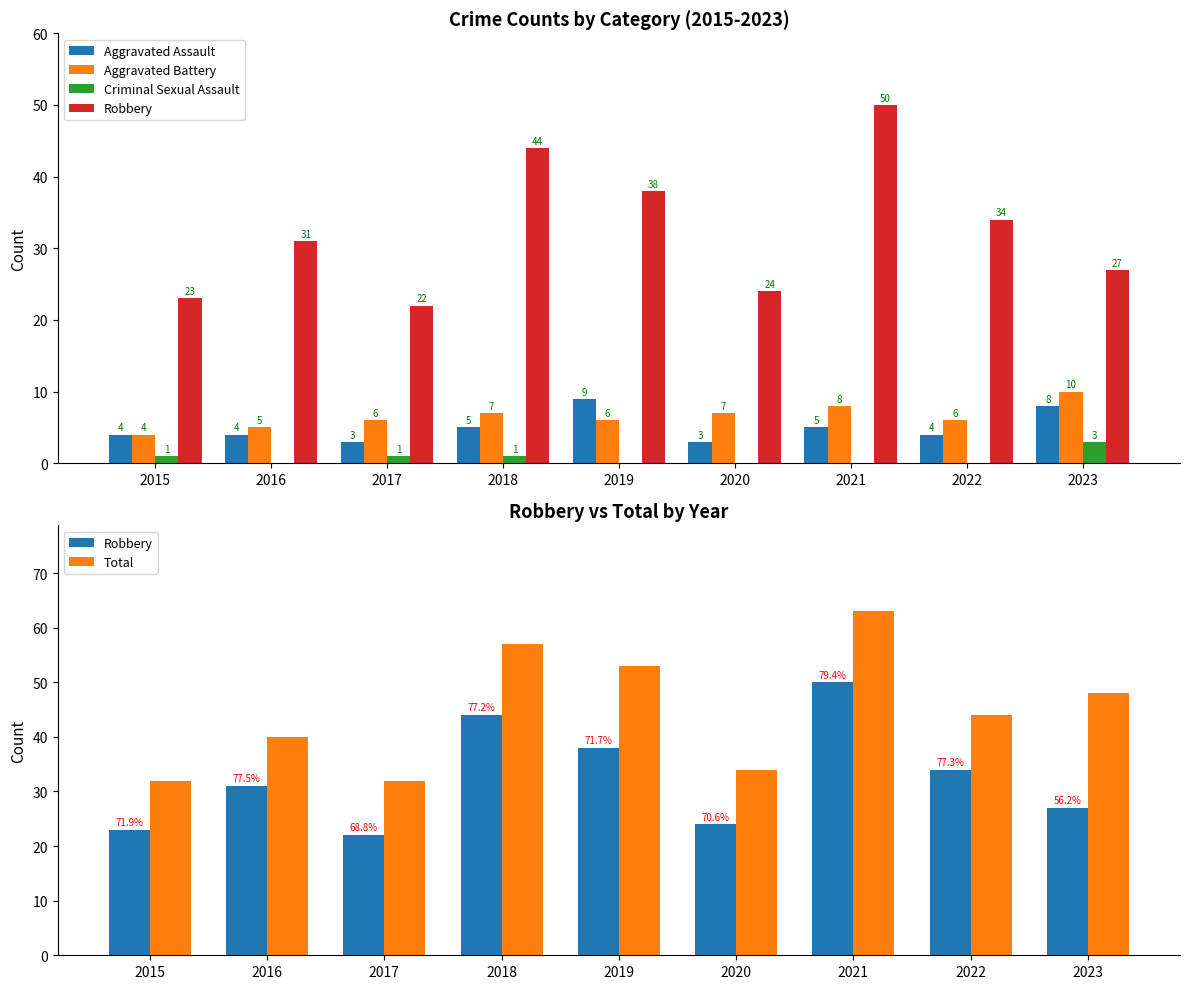

Reading left to right, what are all the values shown in this chart?

Aggravated Assault: 4	4	3	5	9	3	5	4	8
Aggravated Battery: 4	5	6	7	6	7	8	6	10
Criminal Sexual Assault: 1	0	1	1	0	0	0	0	3
Robbery: 23	31	22	44	38	24	50	34	27
Total: 32	40	32	57	53	34	63	44	48